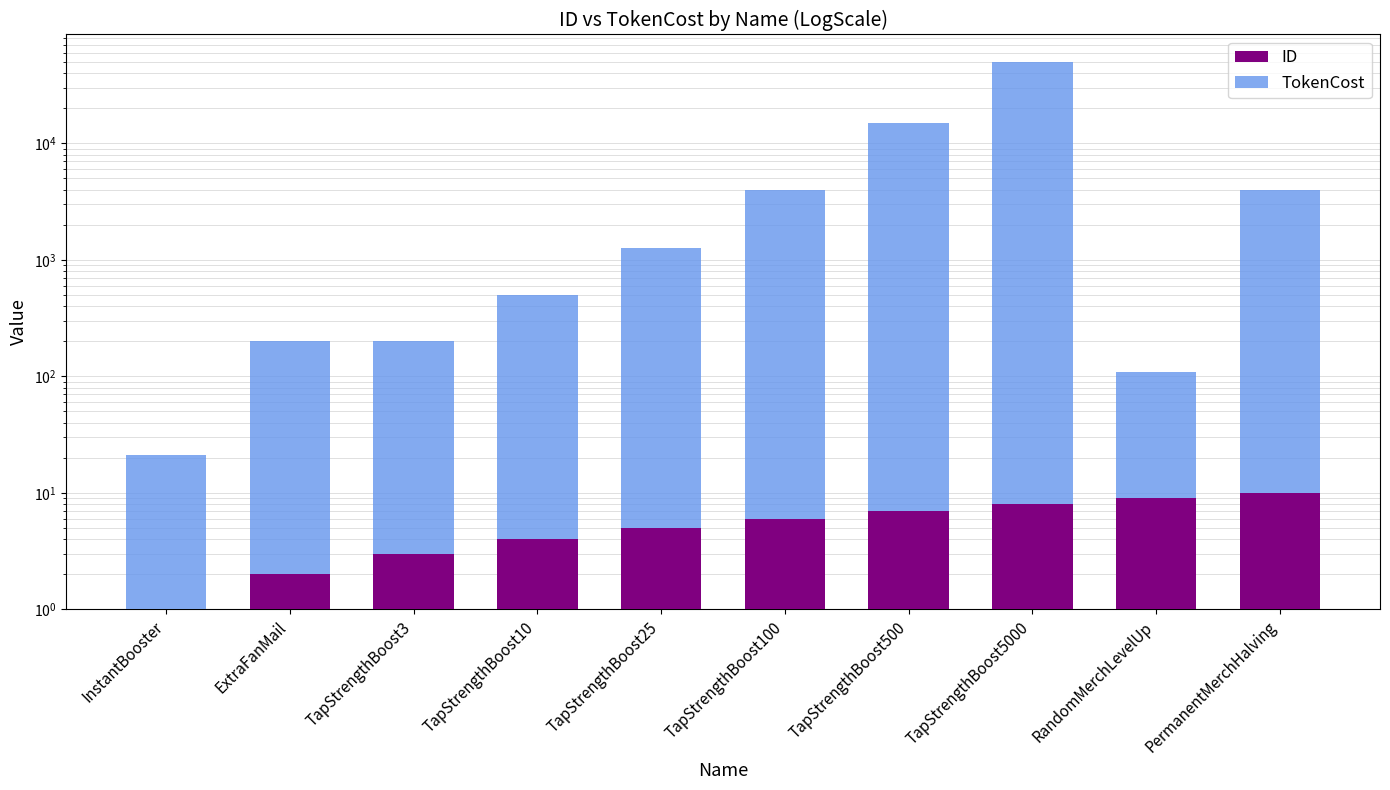

At PermanentMerchHalving, list the series in order from smallest to largest.

ID, TokenCost